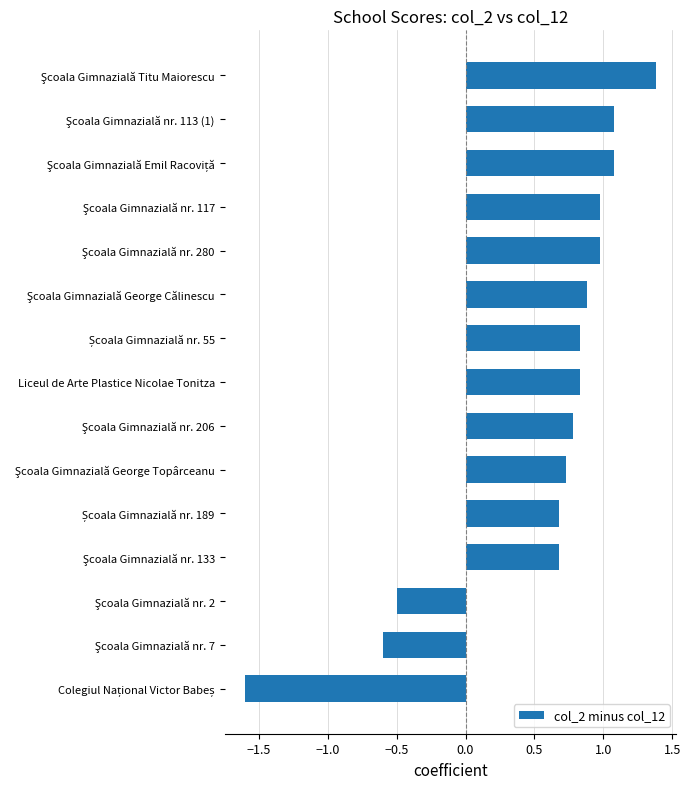

How many positive values are there?

12